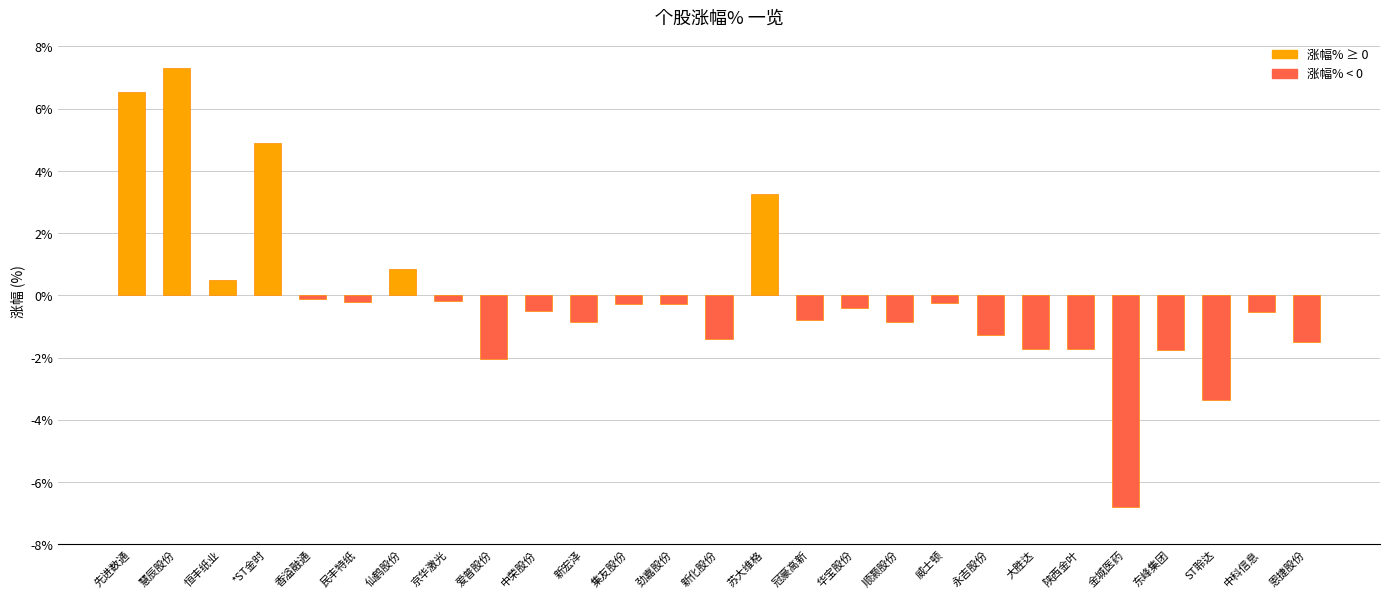

At which label does the data first exceed 0?

先进数通